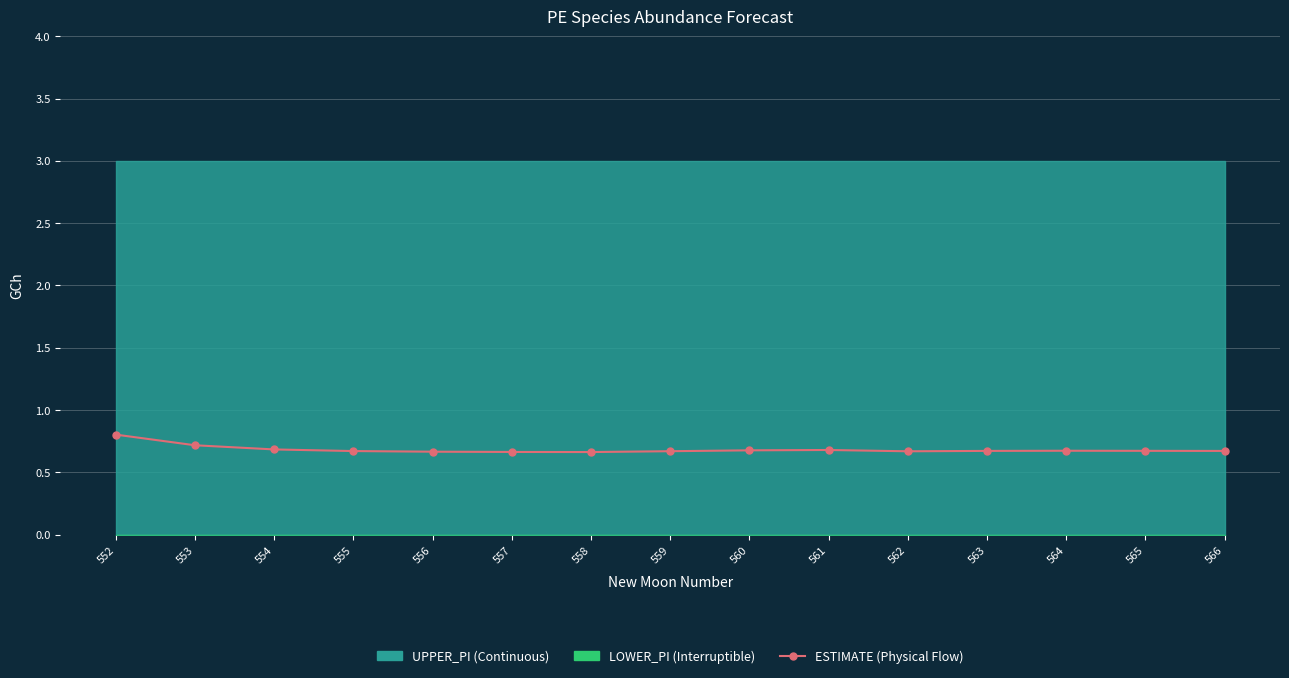

List the labels in order of value, smallest first.

558, 557, 556, 562, 559, 555, 566, 563, 565, 564, 560, 561, 554, 553, 552